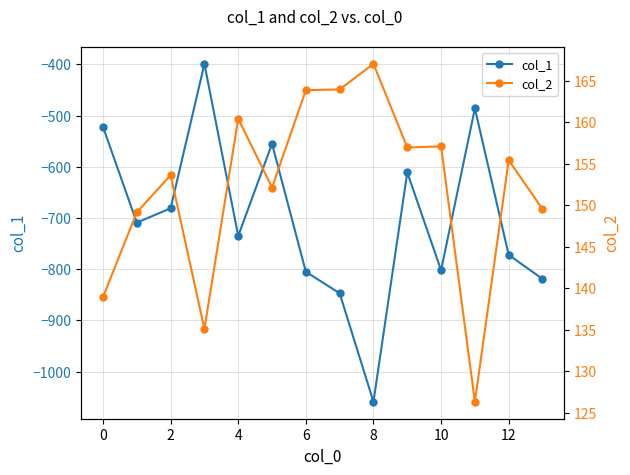

Does the chart display data point markers on the line(s)?

Yes